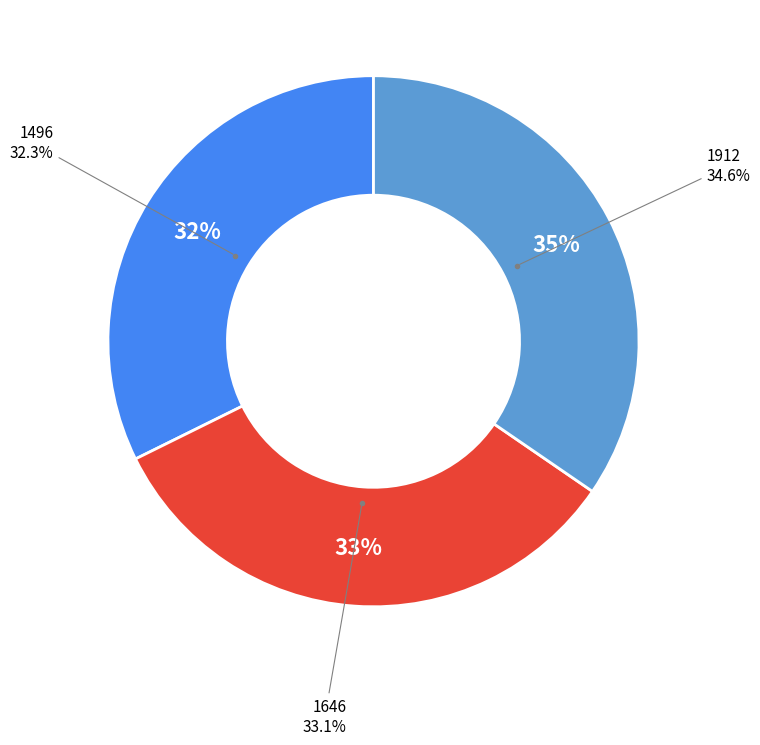

Rank the categories by value from highest to lowest.

1912, 1646, 1496